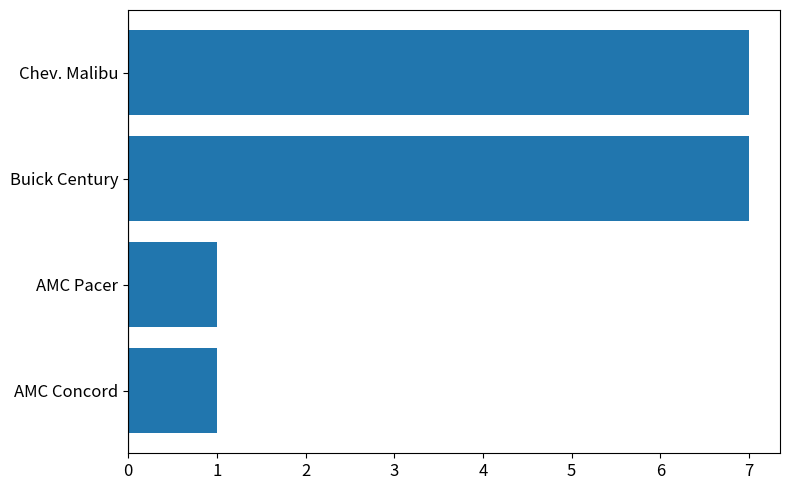

What is the average value?

4